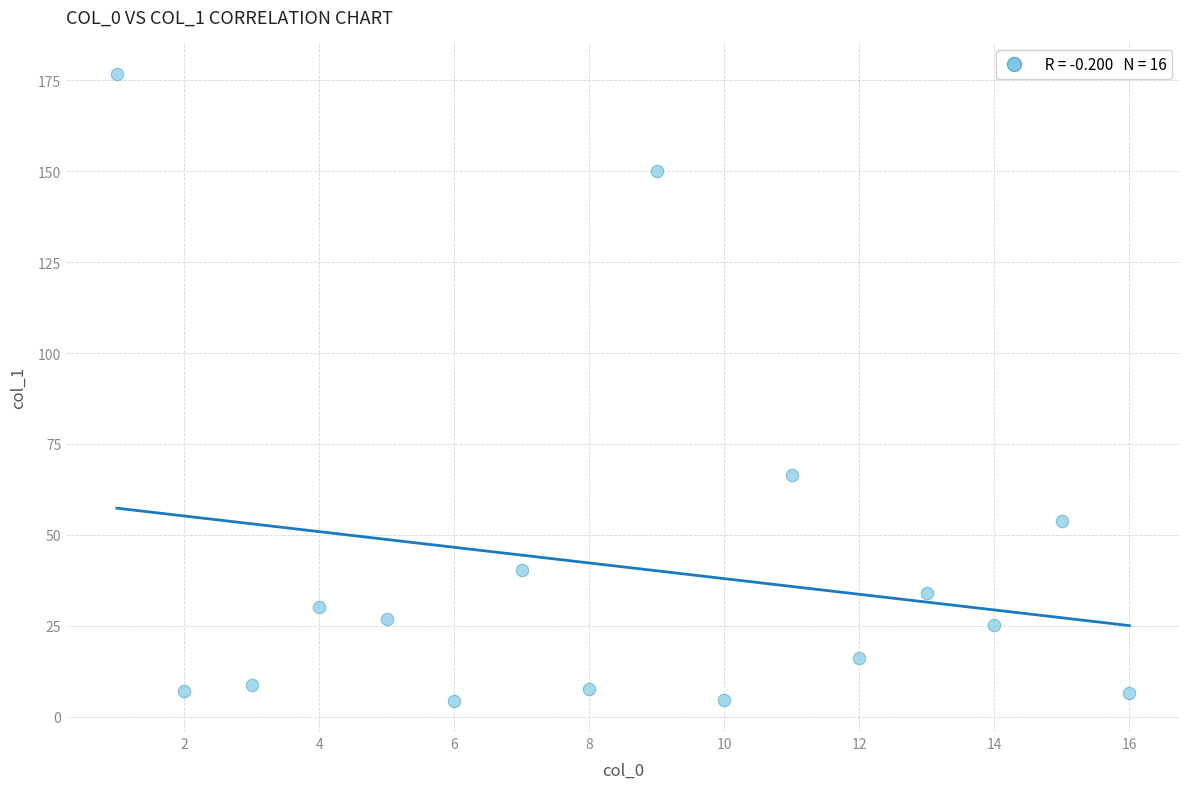

What is the range of X values (max minus min)?

15.0